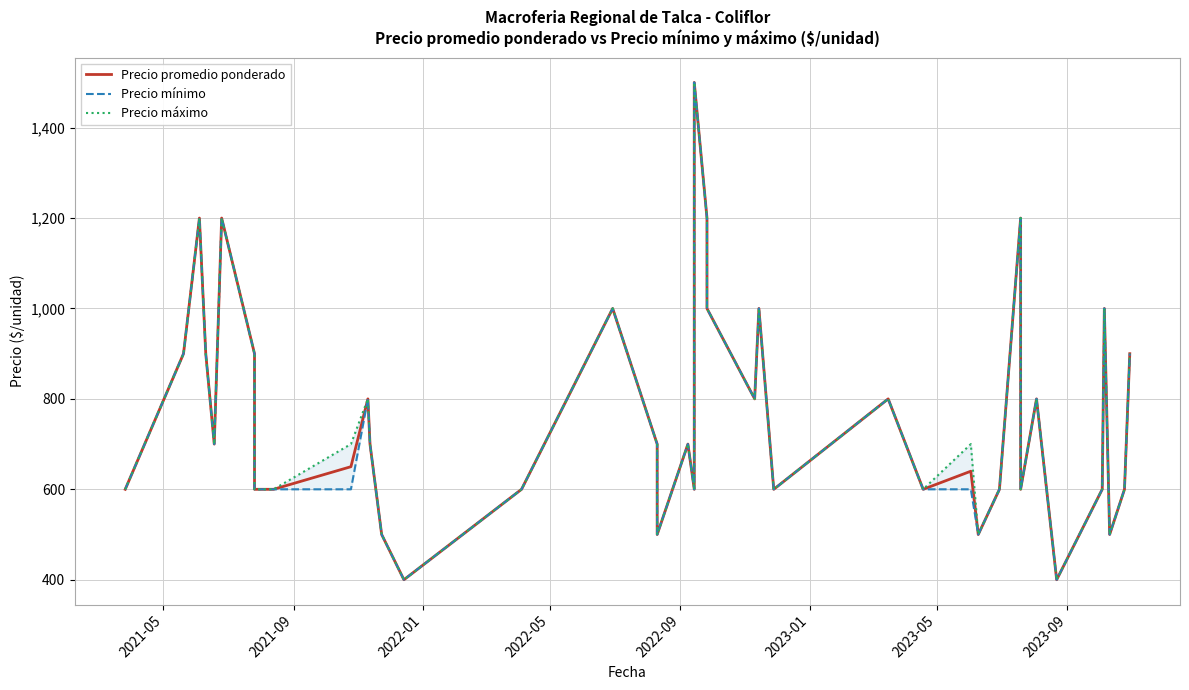

True or false: Precio promedio ponderado has a value of 228 at 28.

False